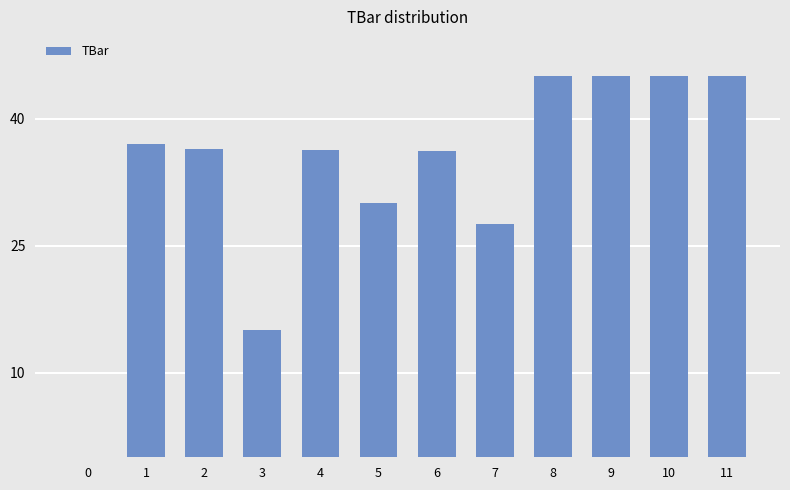

What is the sum of all values?

398.5